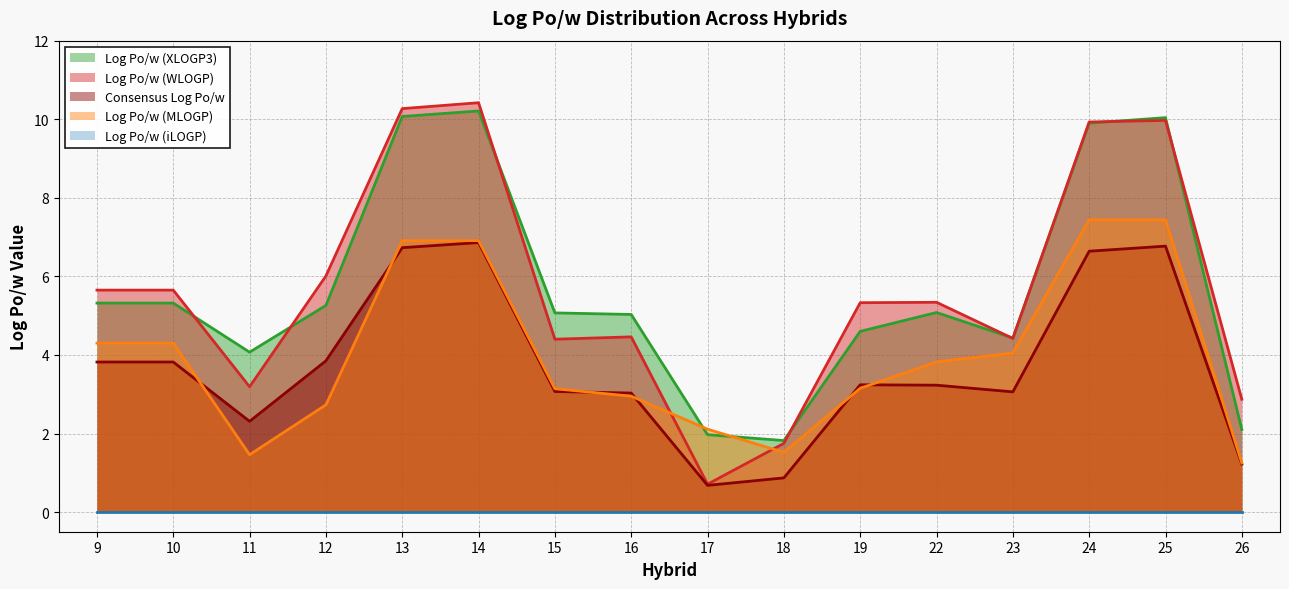

Which category has the lowest value in the Log Po/w (XLOGP3) series?

18